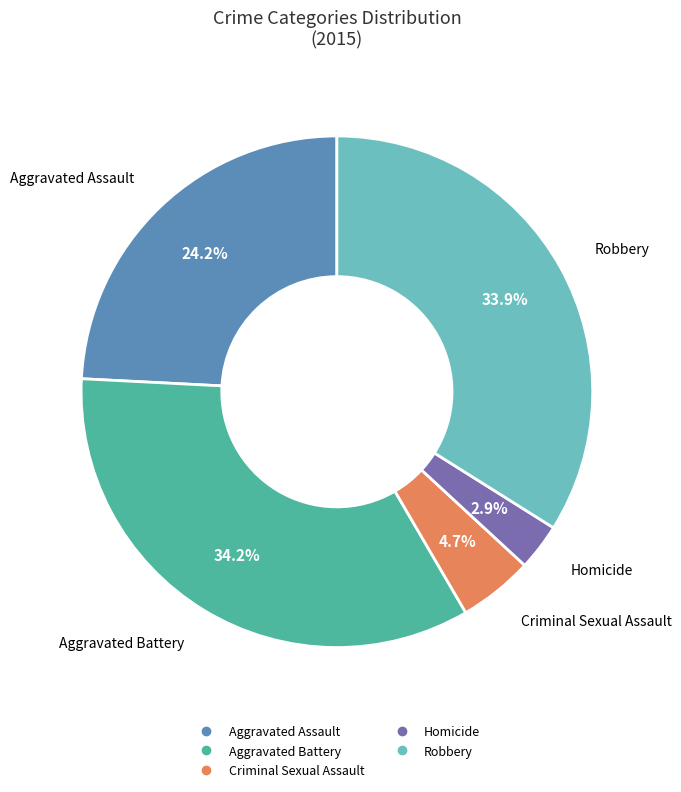

How many segments does this pie chart have?

5